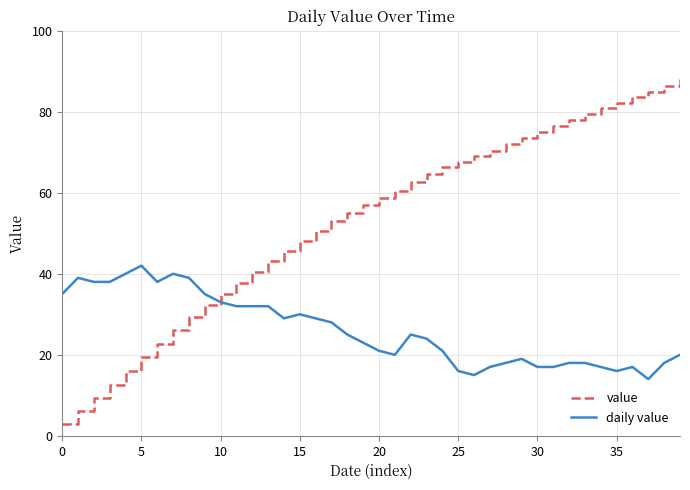

How many times do daily value and value cross each other?

1